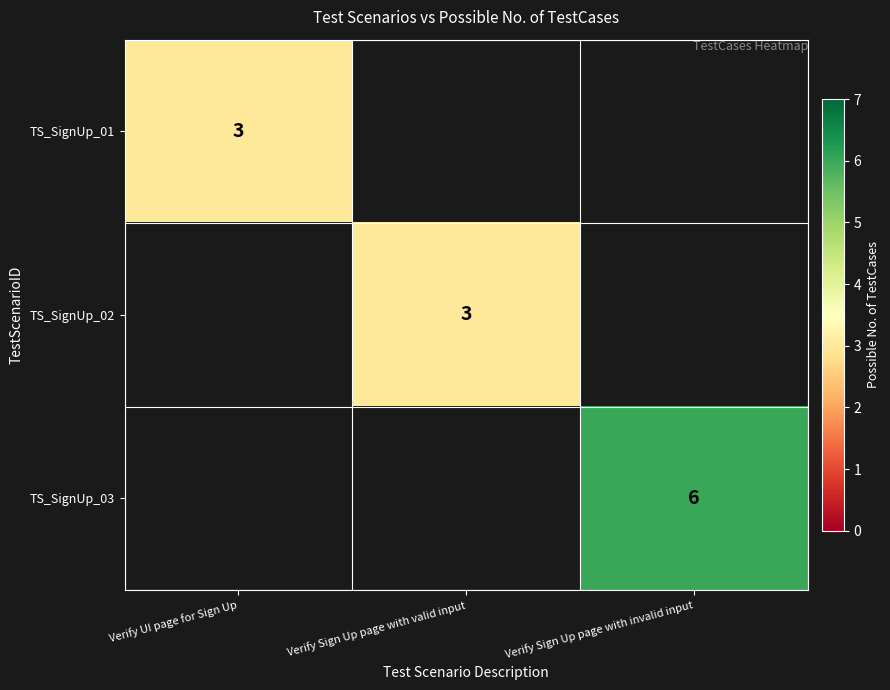

True or false: TS_SignUp_02 has a value of 5 at Verify Sign Up page with valid input.

False